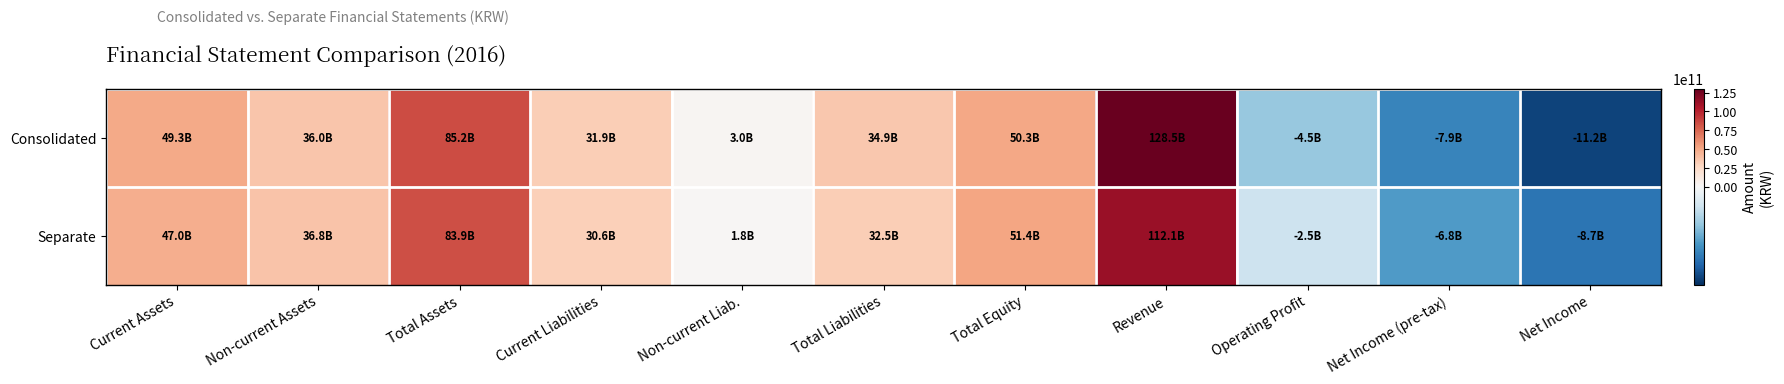

Reading left to right, transcribe all the data shown in this chart.

Consolidated: Current Assets=49273648643	Non-current Assets=35962087650	Total Assets=85235736293	Current Liabilities=31895416827	Non-current Liab.=3043280608	Total Liabilities=34938697435	Total Equity=50297038858	Revenue=128523178915	Operating Profit=-4547986995	Net Income (pre-tax)=-7902833087	Net Income=-11152627031
Separate: Current Assets=47019728320	Non-current Assets=36830382996	Total Assets=83850111316	Current Liabilities=30634770959	Non-current Liab.=1817112251	Total Liabilities=32451883210	Total Equity=51398228106	Revenue=112055664985	Operating Profit=-2486317410	Net Income (pre-tax)=-6789032445	Net Income=-8744541230